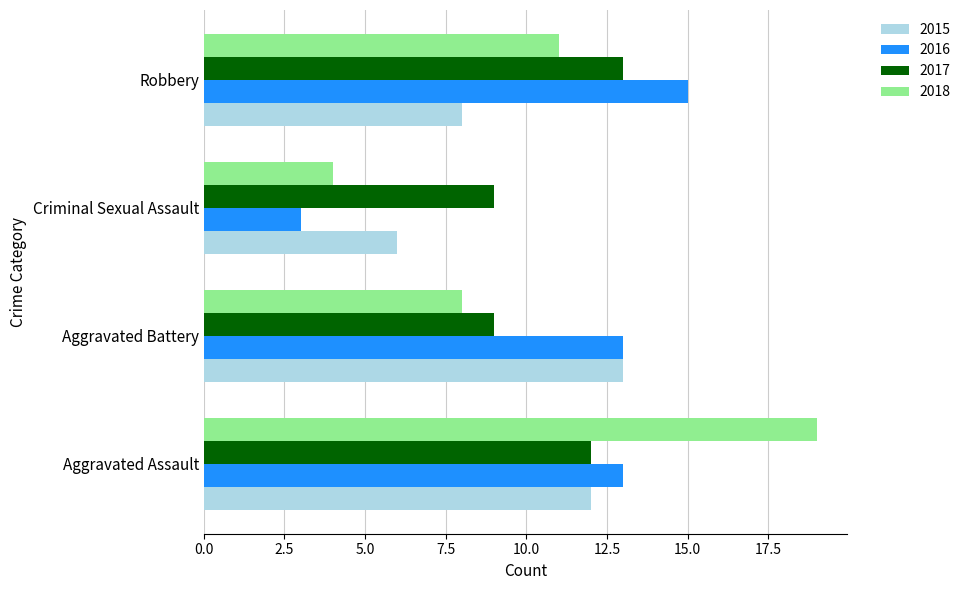

List the labels in order of 2018 value, largest first.

Aggravated Assault, Robbery, Aggravated Battery, Criminal Sexual Assault